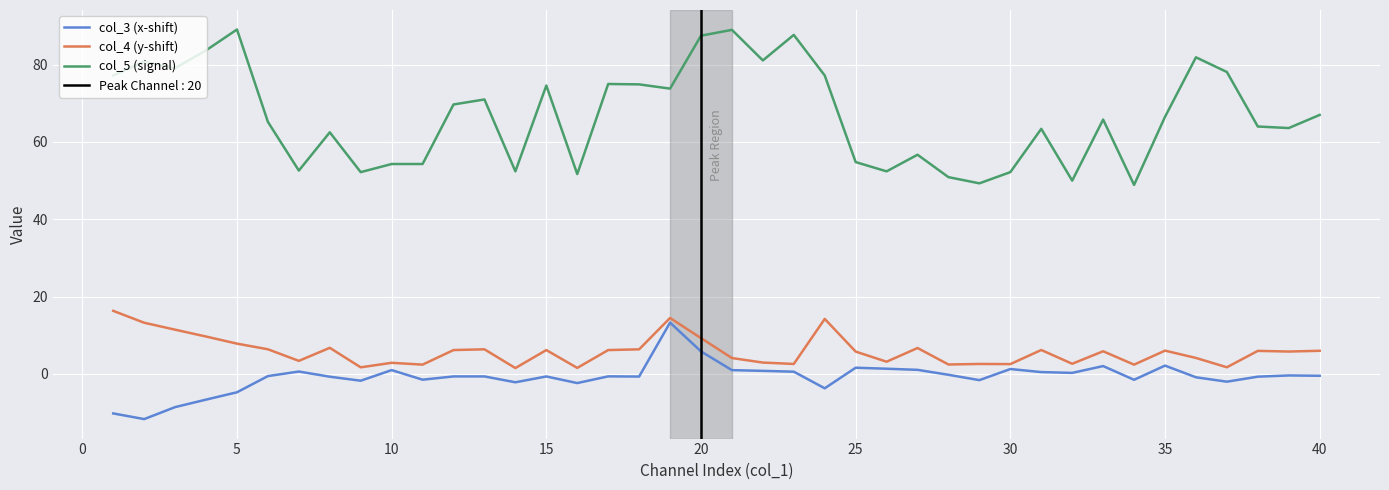

True or false: col_3 (x-shift) and col_5 (signal) intersect in this chart.

False